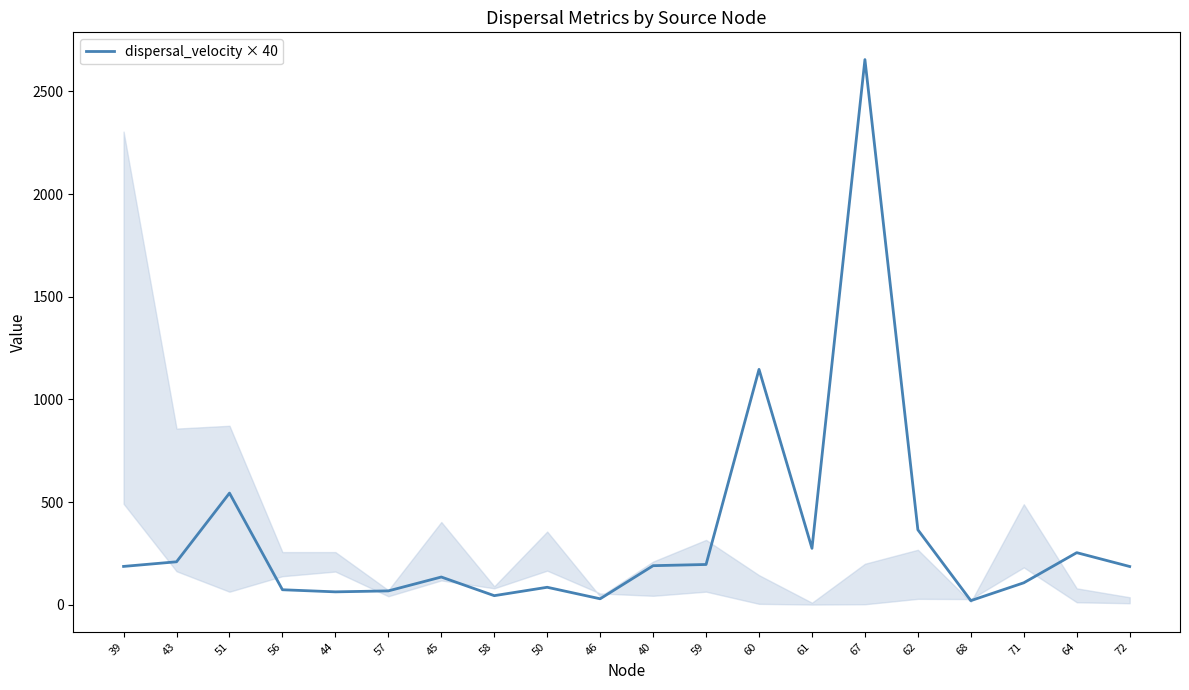

Where is the data nearest to the value 1337?

60